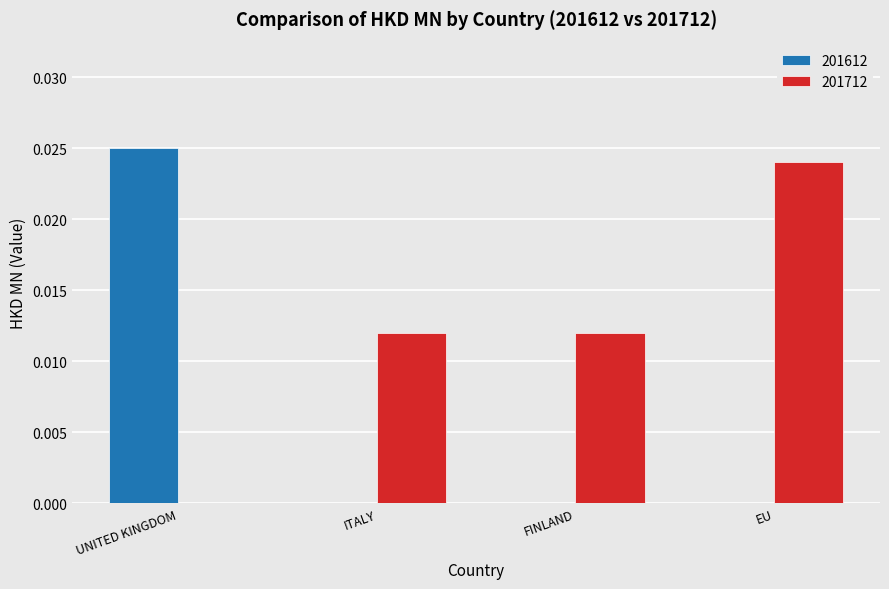

Which series has the largest total across all categories?

201712